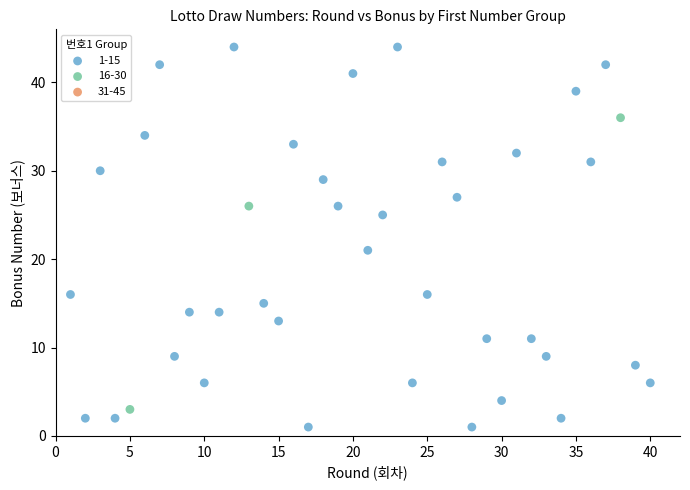

Which series reaches the minimum Y coordinate?

1-15